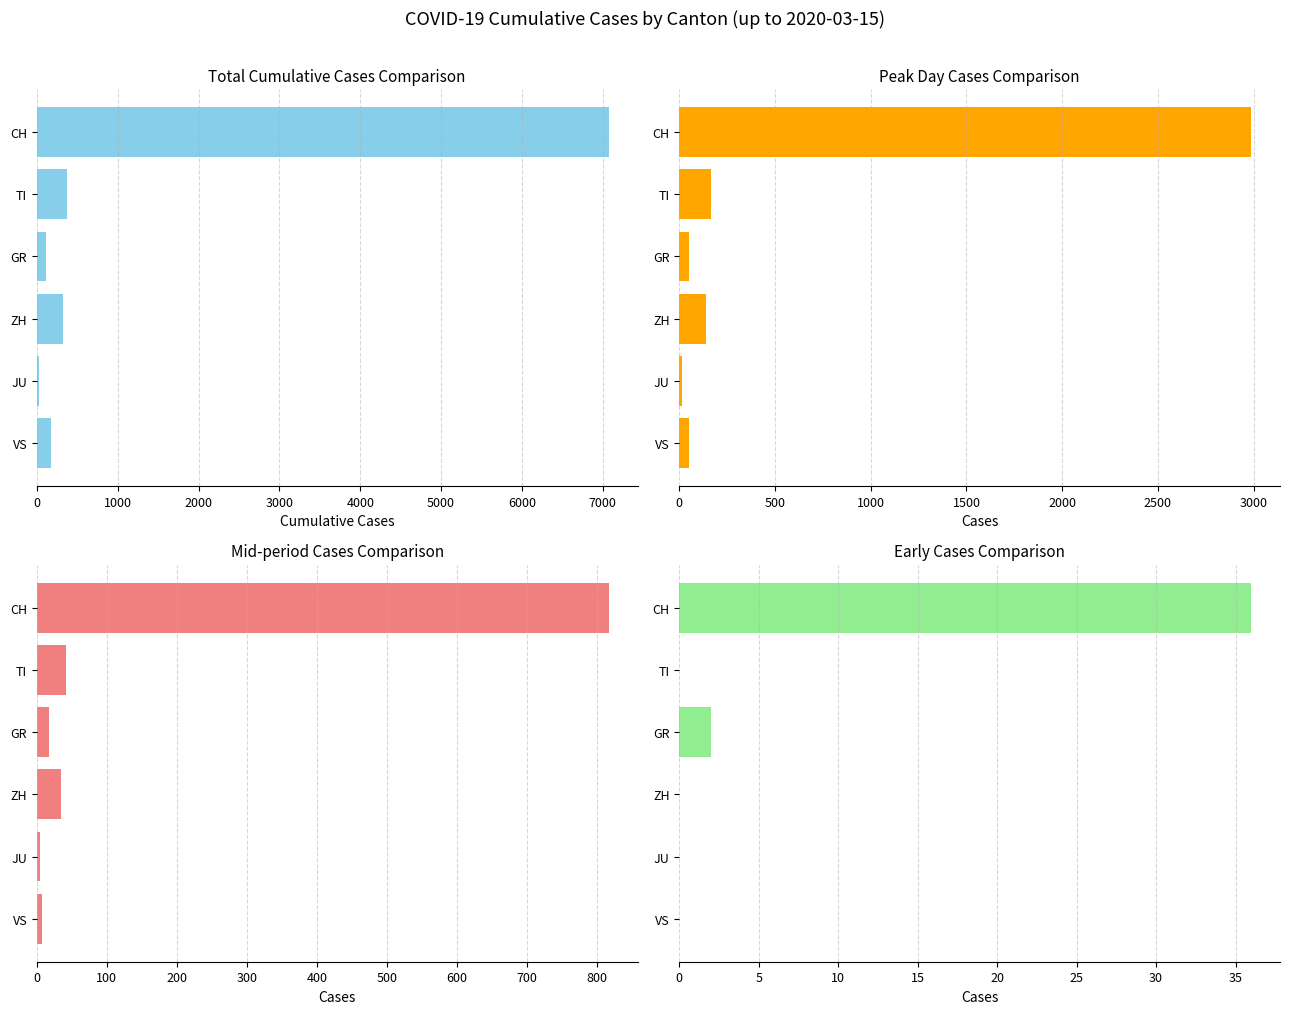

The value of Mid-period Cases Comparison at TI is 26. True or false?

False